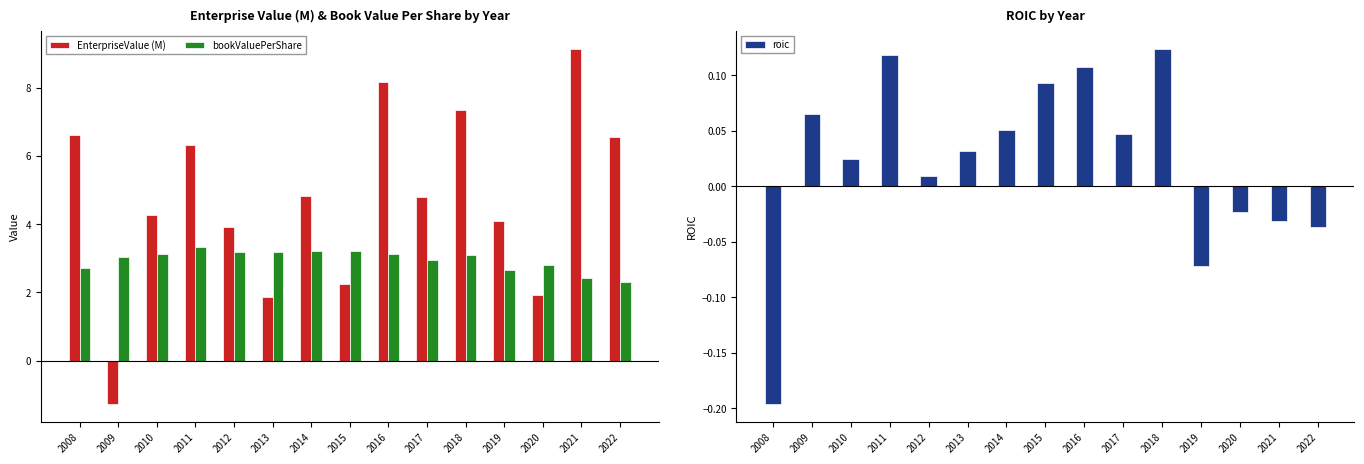

Which series changed the most between 2009 and 2013?

EnterpriseValue (M)